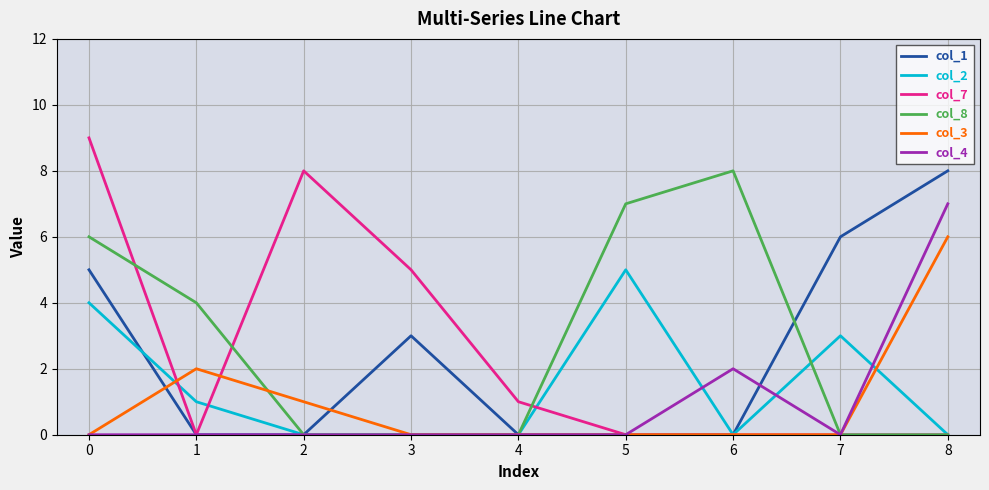

How many lines are shown in the chart?

6